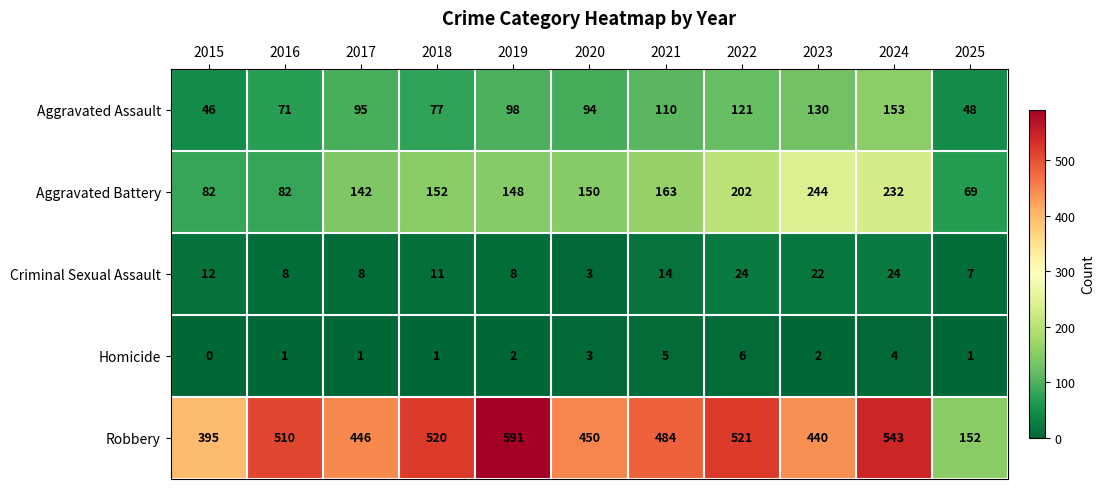

Which category has the highest value across all series?

2019